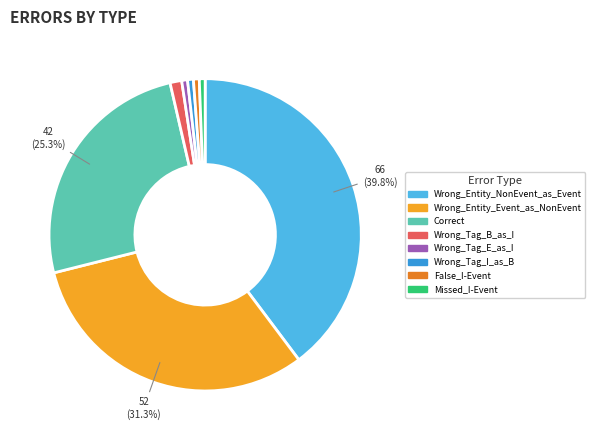

Is there a majority slice in this chart?

No